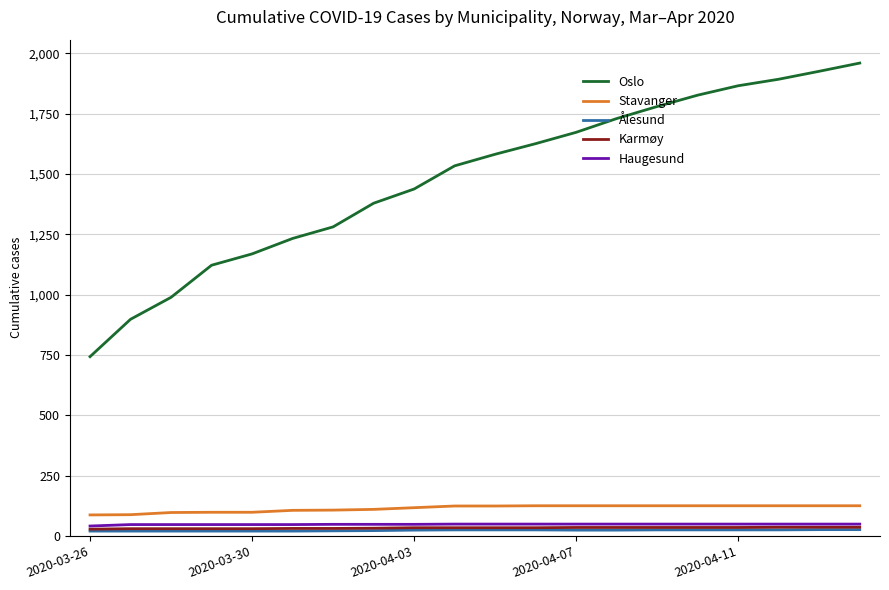

How many lines are shown in the chart?

5